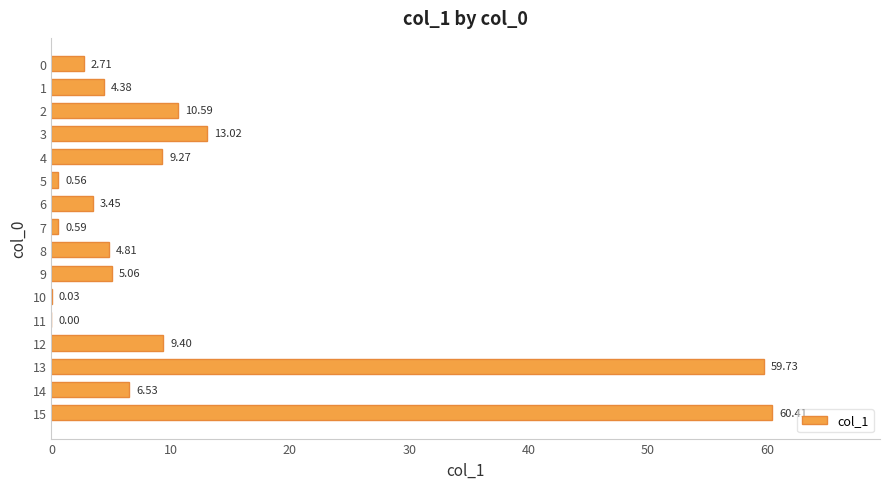

Is it true that the value at 13 is 34.6?

False